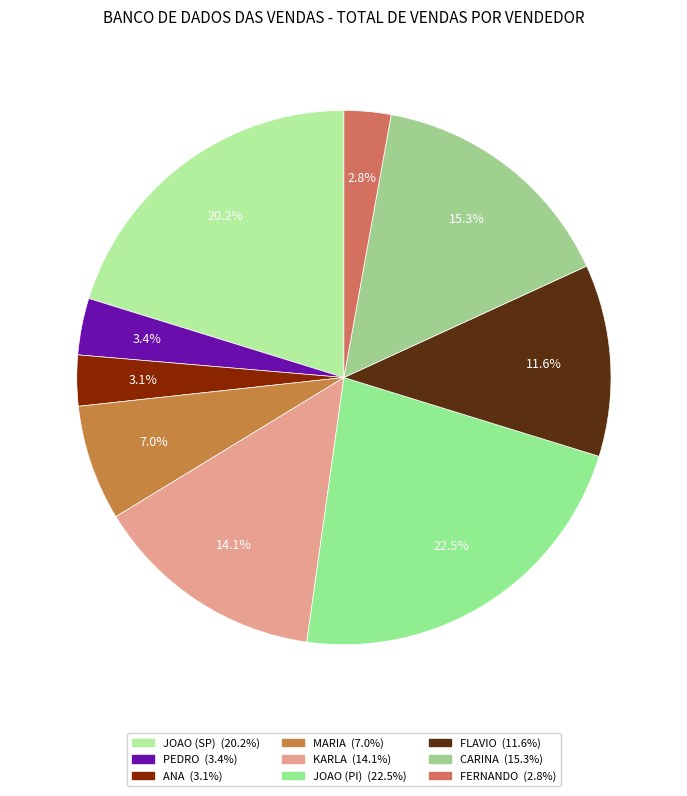

Between KARLA and JOAO (PI), which is larger?

JOAO (PI)